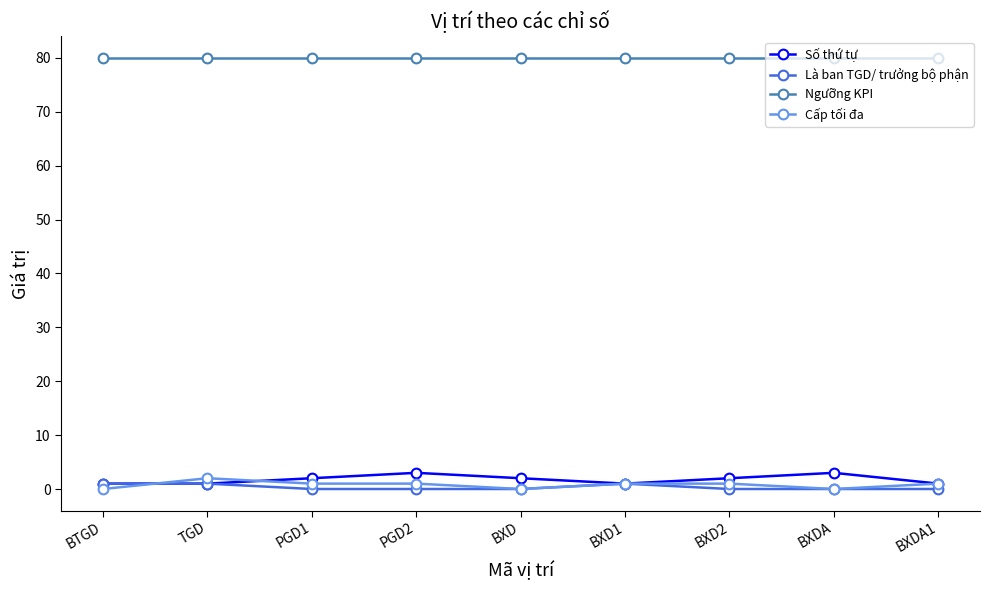

True or false: Ngưỡng KPI has a value of 126 at BXDA1.

False